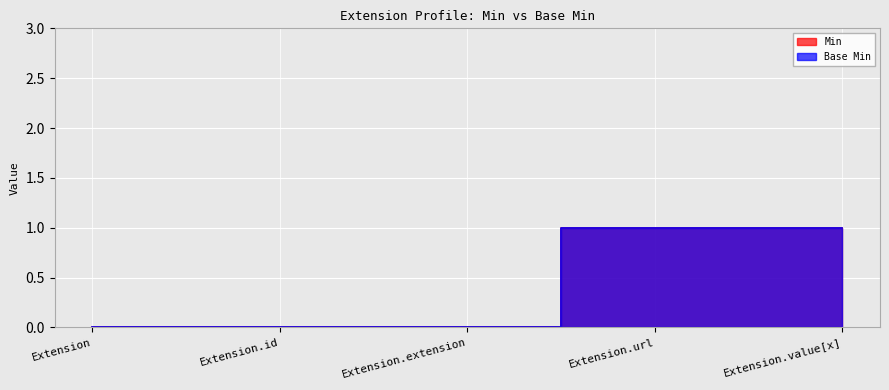

Rank the categories by Min value from lowest to highest.

Extension, Extension.id, Extension.extension, Extension.url, Extension.value[x]